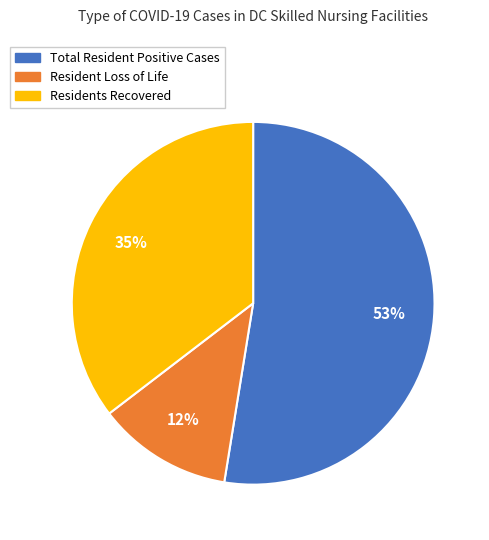

What is the majority slice?

Total Resident Positive Cases